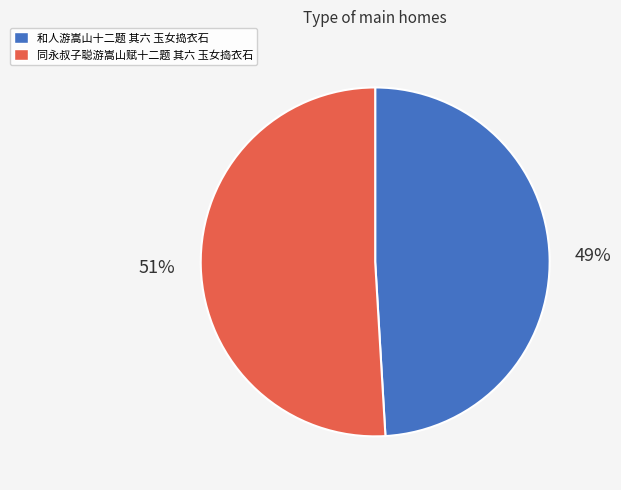

Rank the categories by value from highest to lowest.

同永叔子聪游嵩山赋十二题 其六 玉女捣衣石, 和人游嵩山十二题 其六 玉女捣衣石